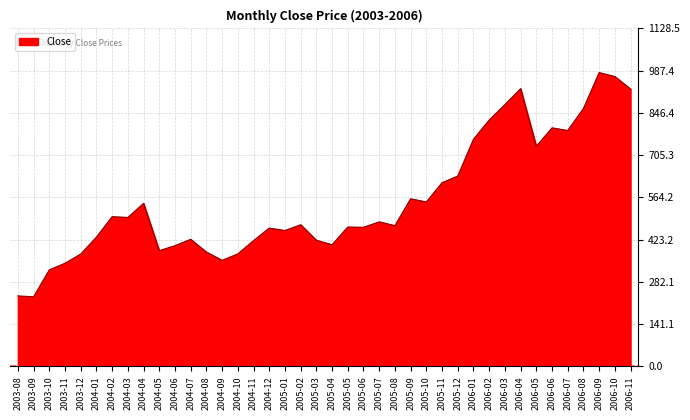

The chart shows a value of 874.3 at 2006-03. True or false?

True